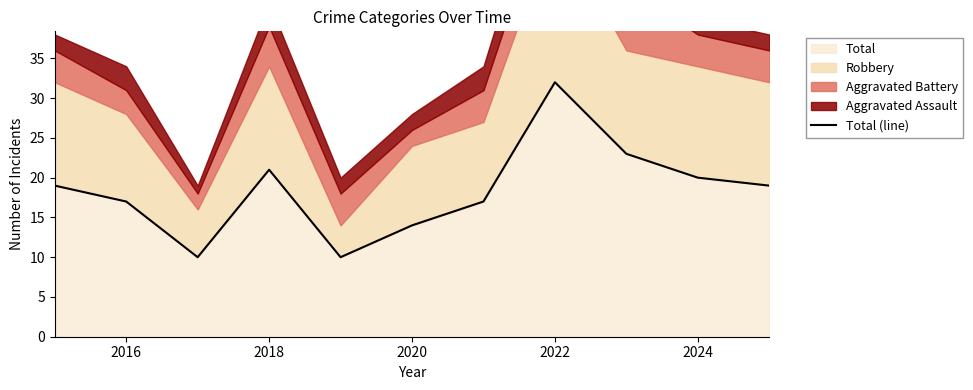

The Total series shows 20 at 2024. True or false?

True